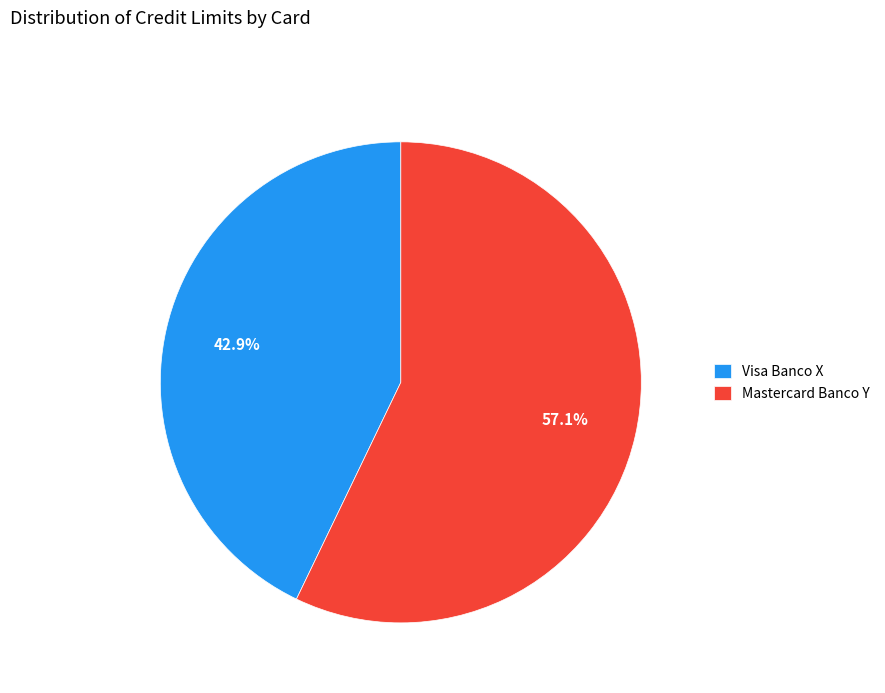

Approximately how many times larger is the value at Mastercard Banco Y compared to Visa Banco X?

1.3